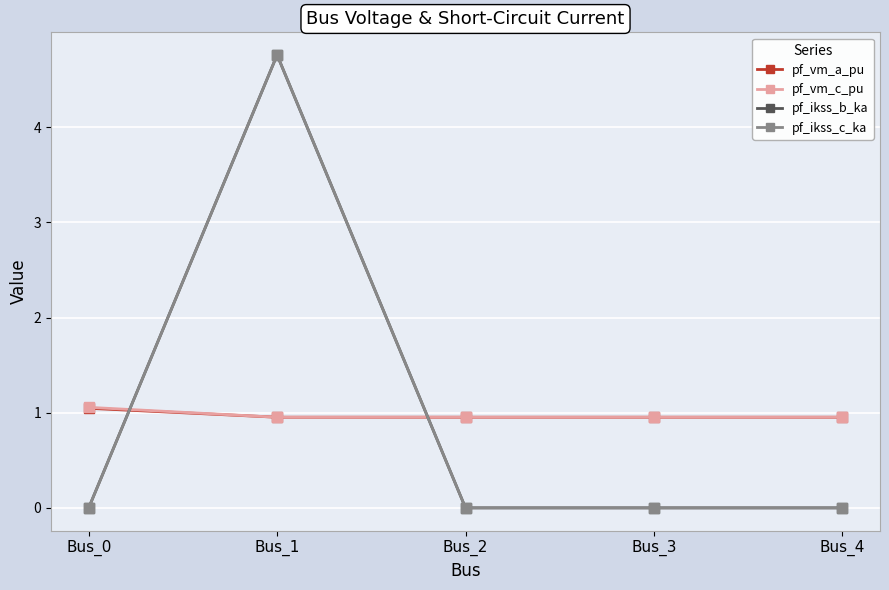

Is this an area chart (filled region under the line)?

No